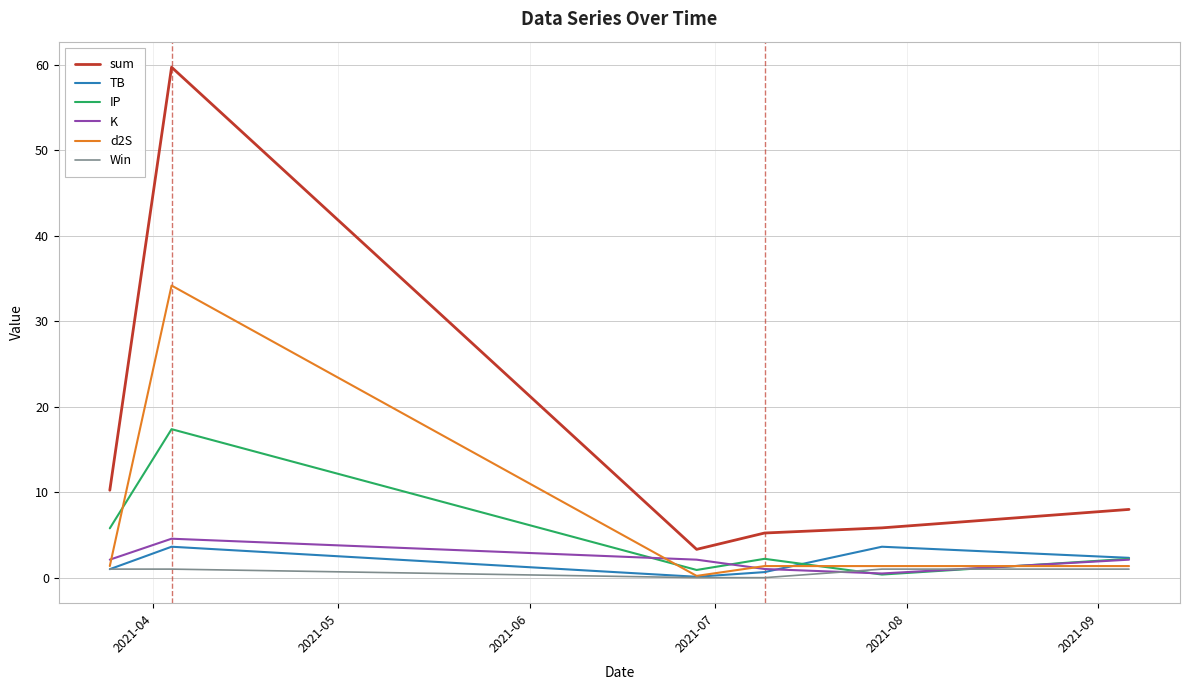

Which series has the largest total across all categories?

sum